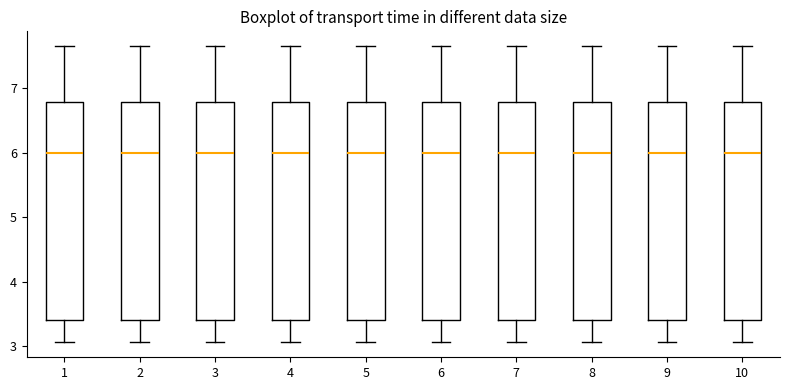

Where does the median line of the box at x = 2 sit on the y-axis? The values are not printed on the chart, so give them approximately, as read against the axis.

6.0